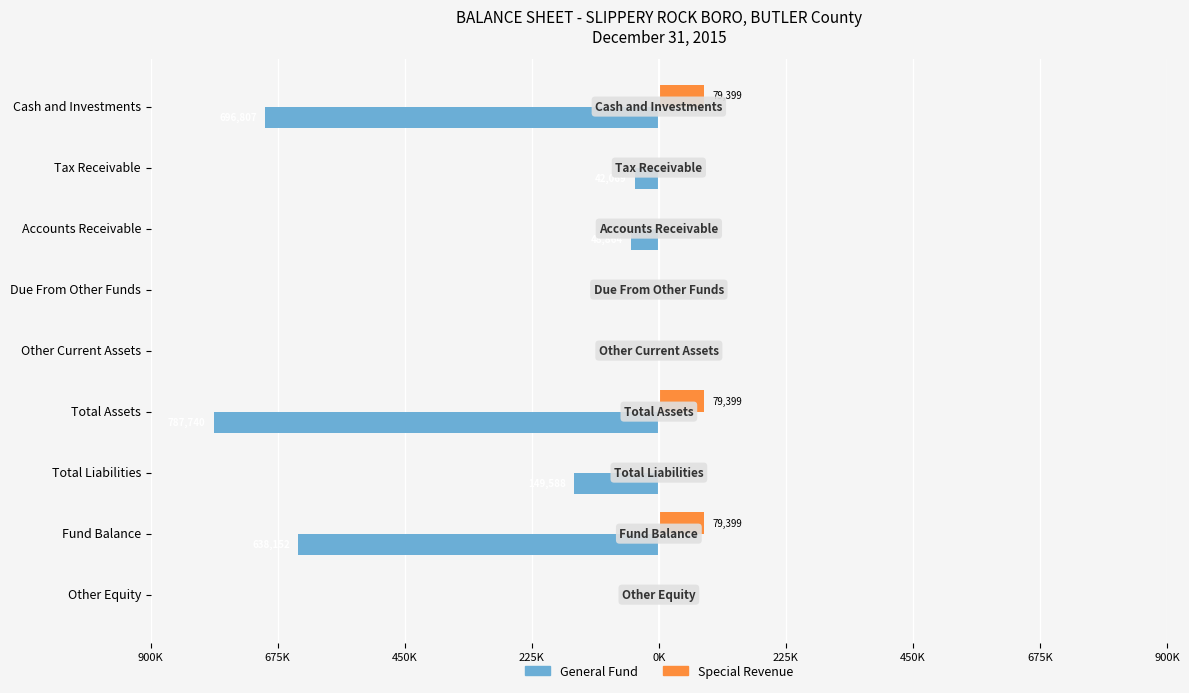

What are all the series names shown in the legend?

General Fund, Special Revenue